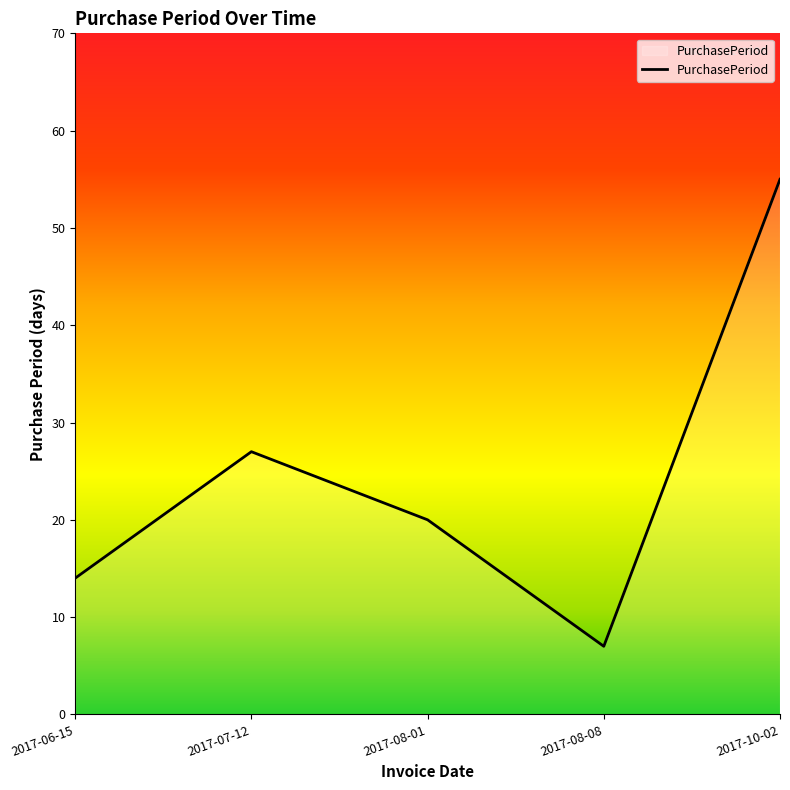

What position from the right is 2017-08-08?

2